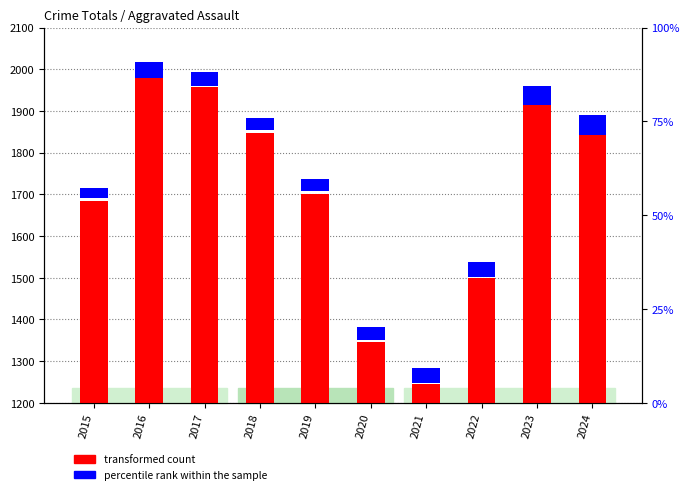

What are all the series names shown in the legend?

transformed count, percentile rank within the sample